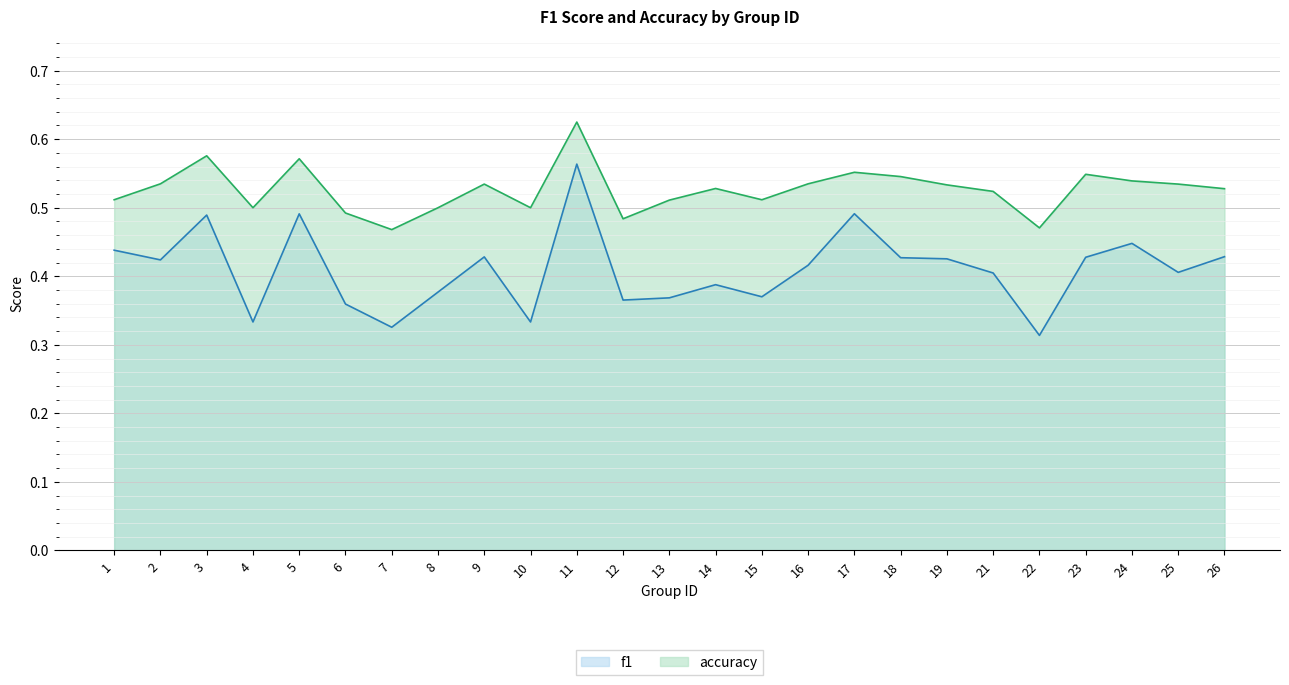

What is the sum of all accuracy values?

13.2